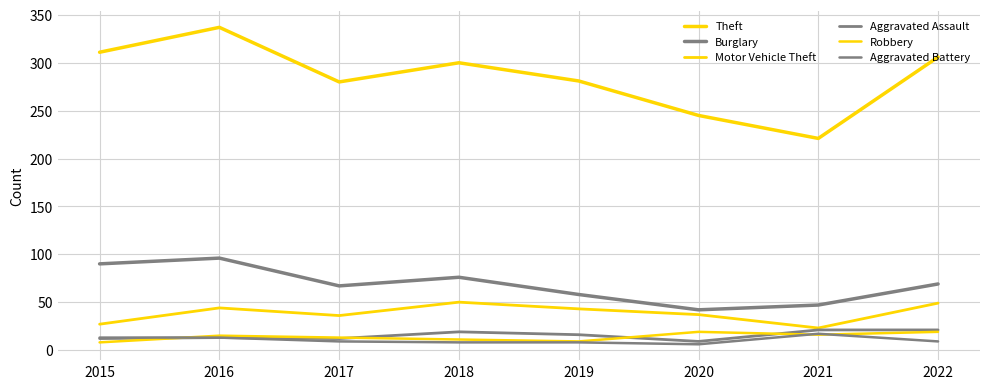

True or false: Aggravated Assault has a value of 33 at 2022.

False